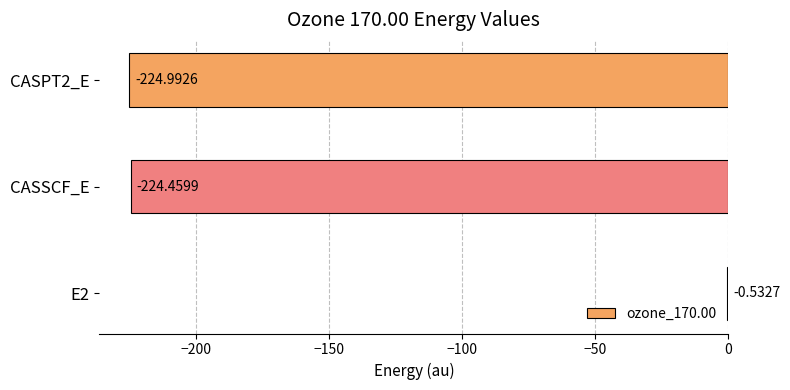

Which has a higher value, CASSCF_E or E2?

E2